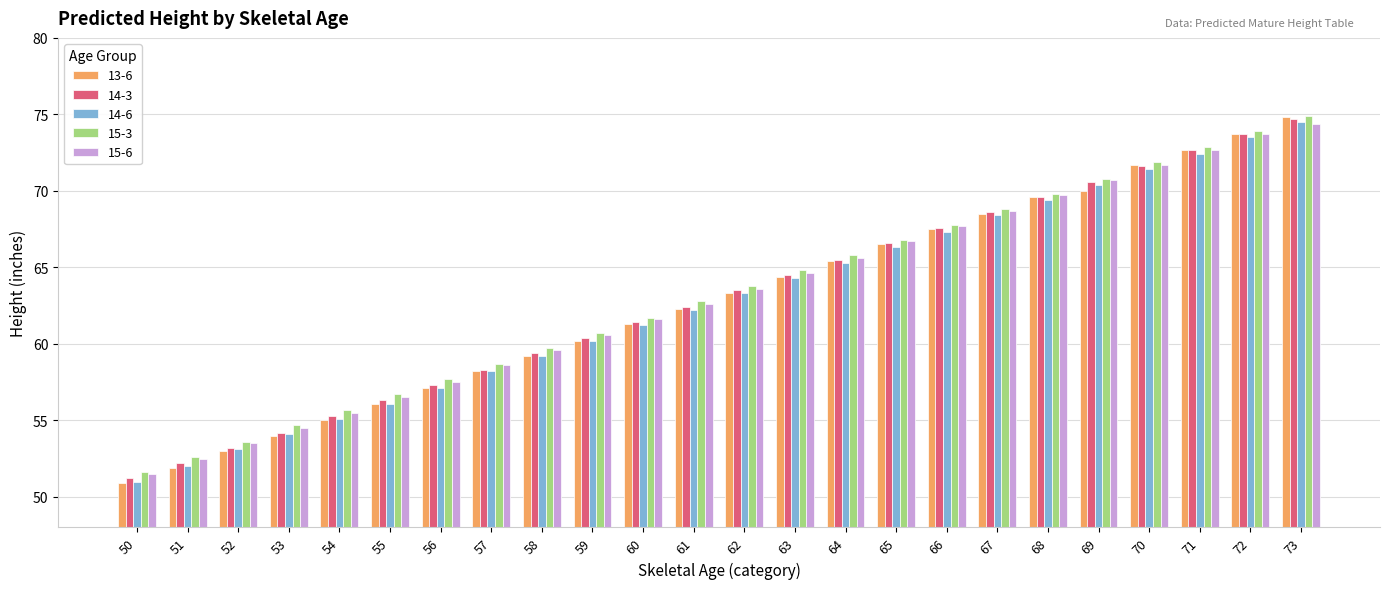

The value of 14-6 at 54 is 82.5. True or false?

False